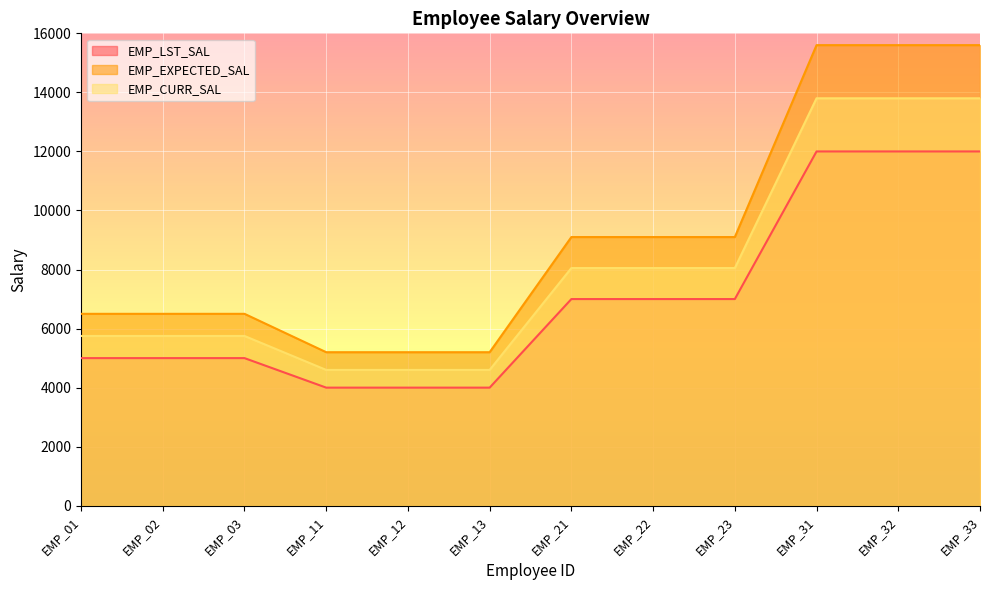

What is the smallest value displayed?

4000